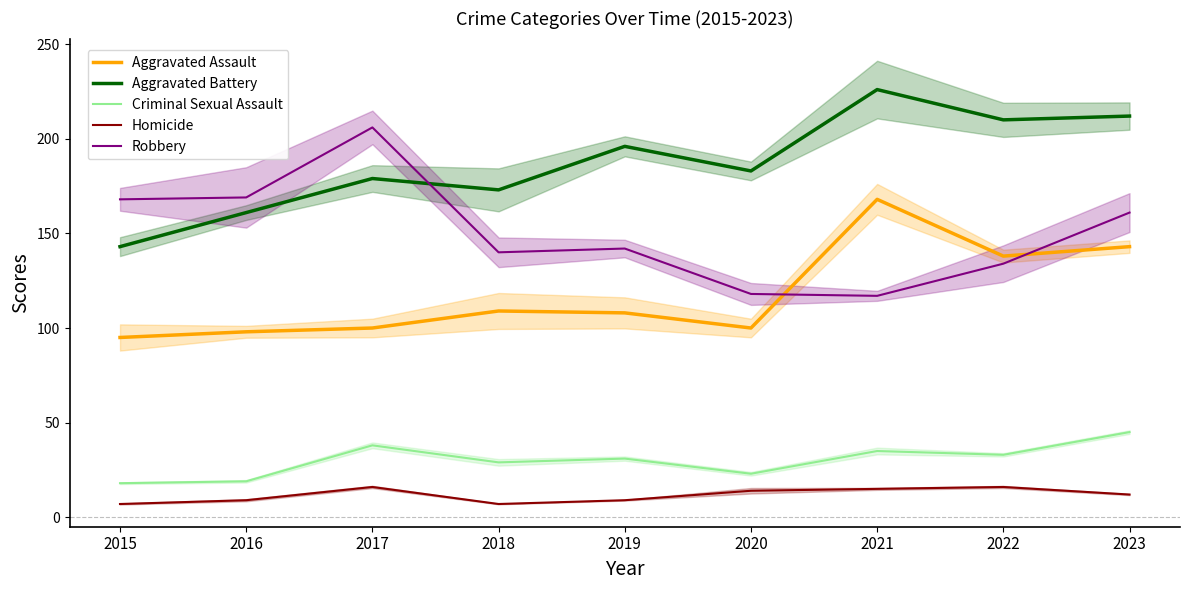

How many data points in Aggravated Battery are less than 183?

4